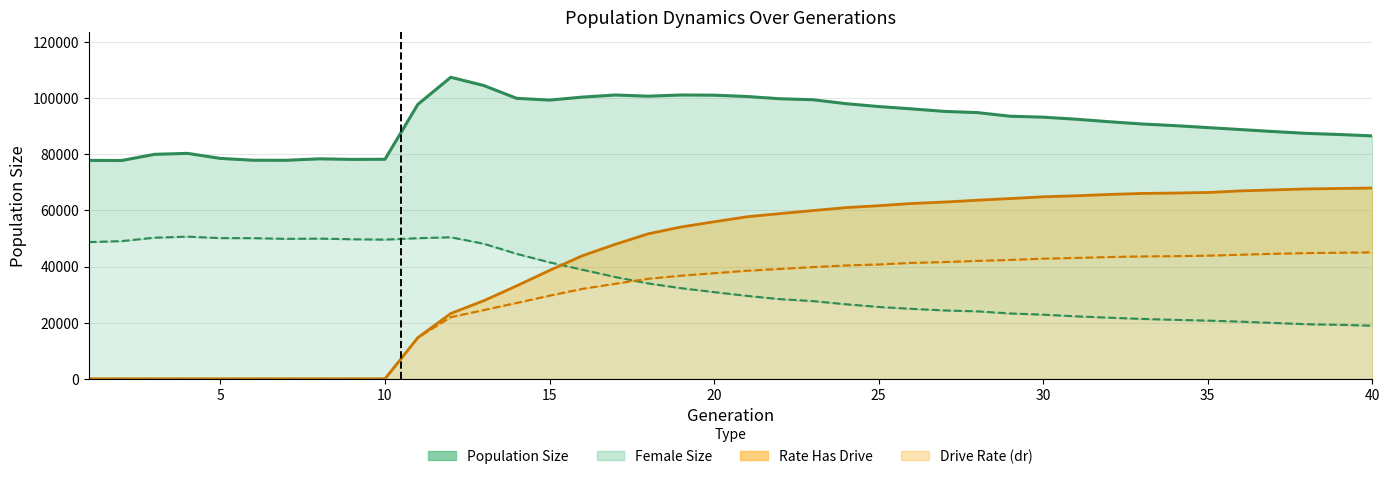

True or false: size (line) and rate_has_drive (line) cross at least once.

False